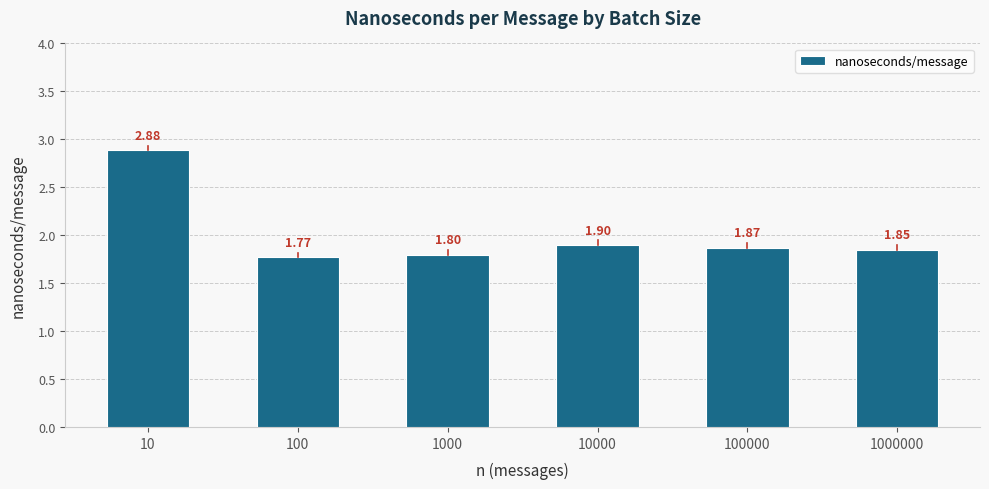

What is the sum of all values?

12.1